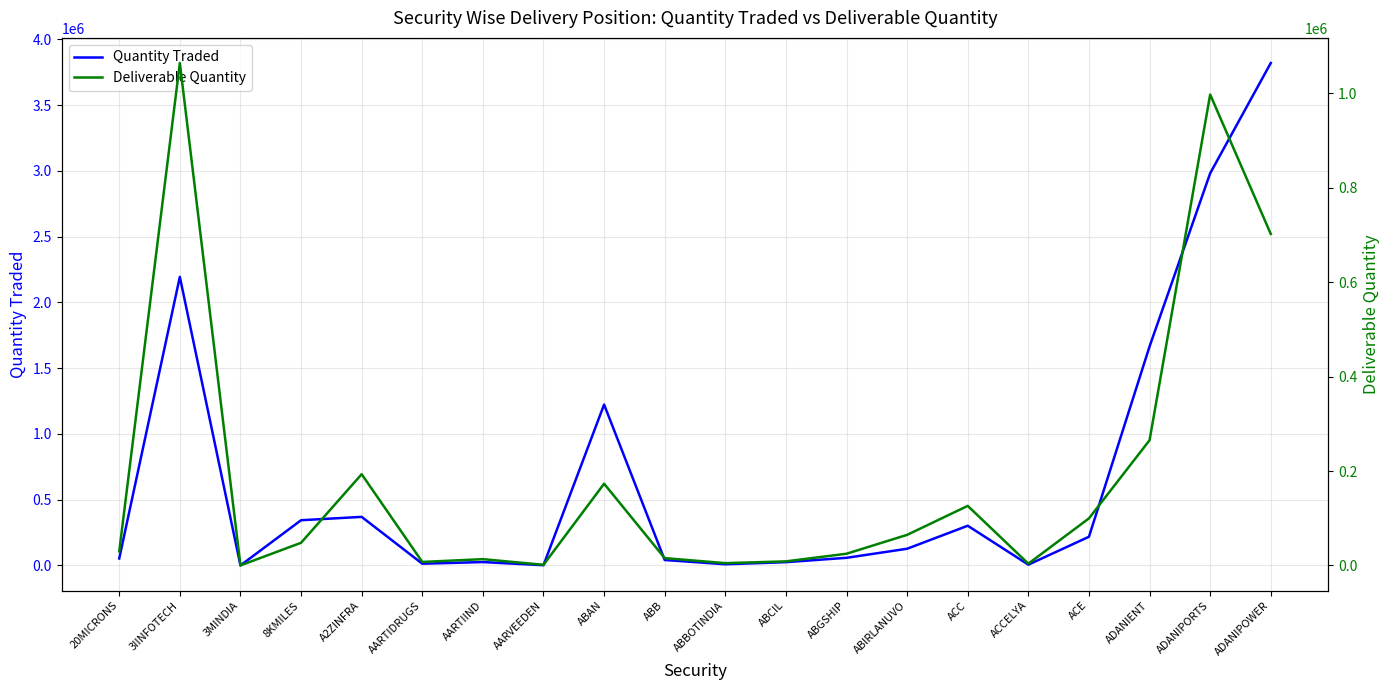

At which category does Quantity Traded reach its first local valley?

3MINDIA